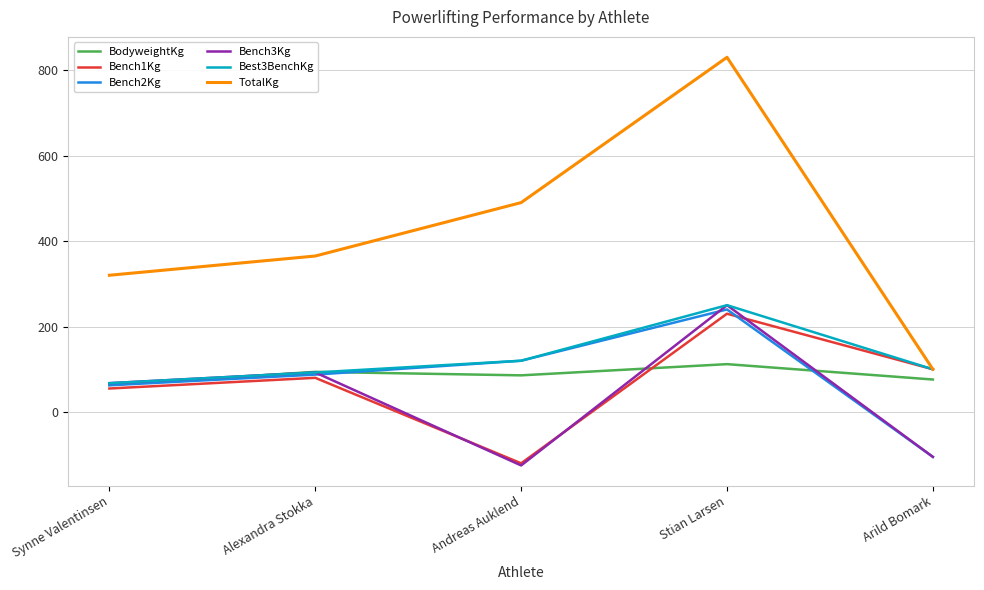

What position from the left is Alexandra Stokka?

2